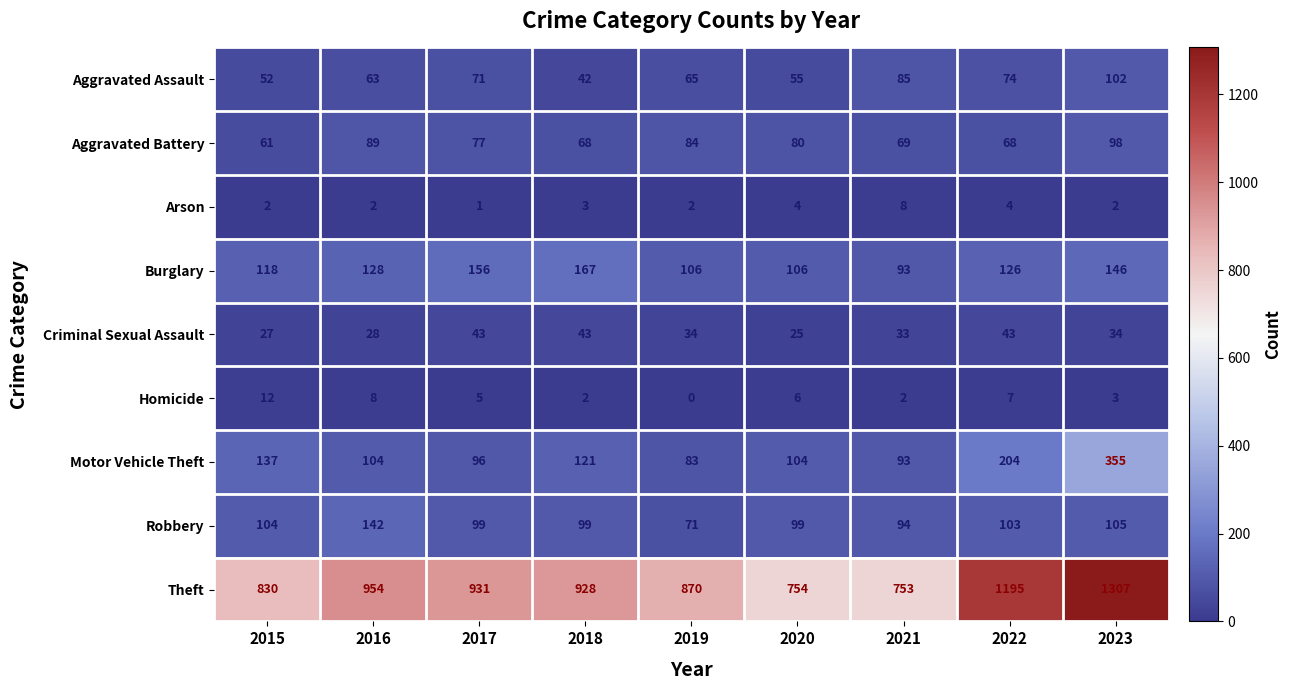

What is the total value across all series at 2017?

1479